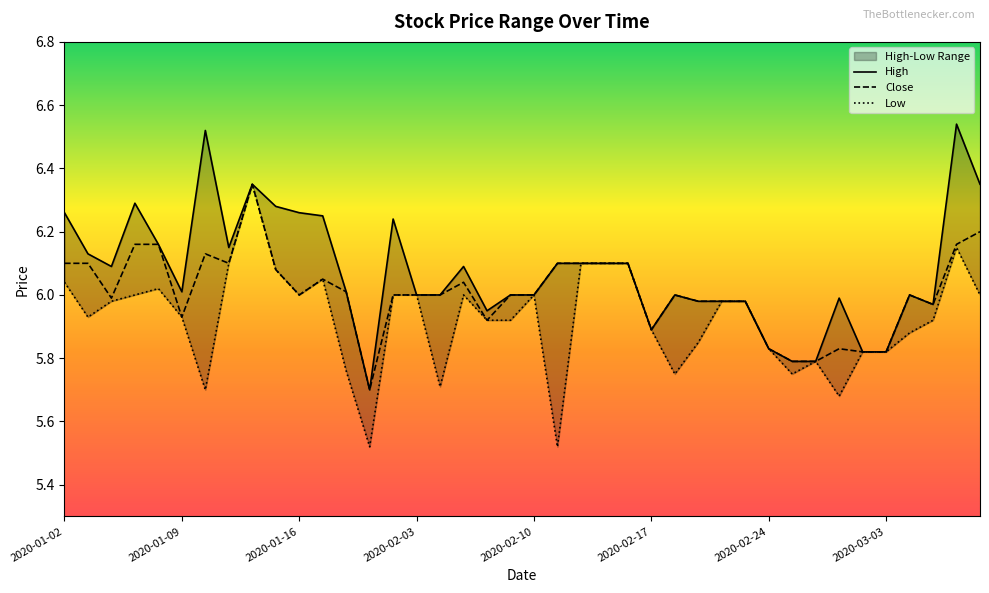

At which label does Low reach its minimum?

2020-01-30